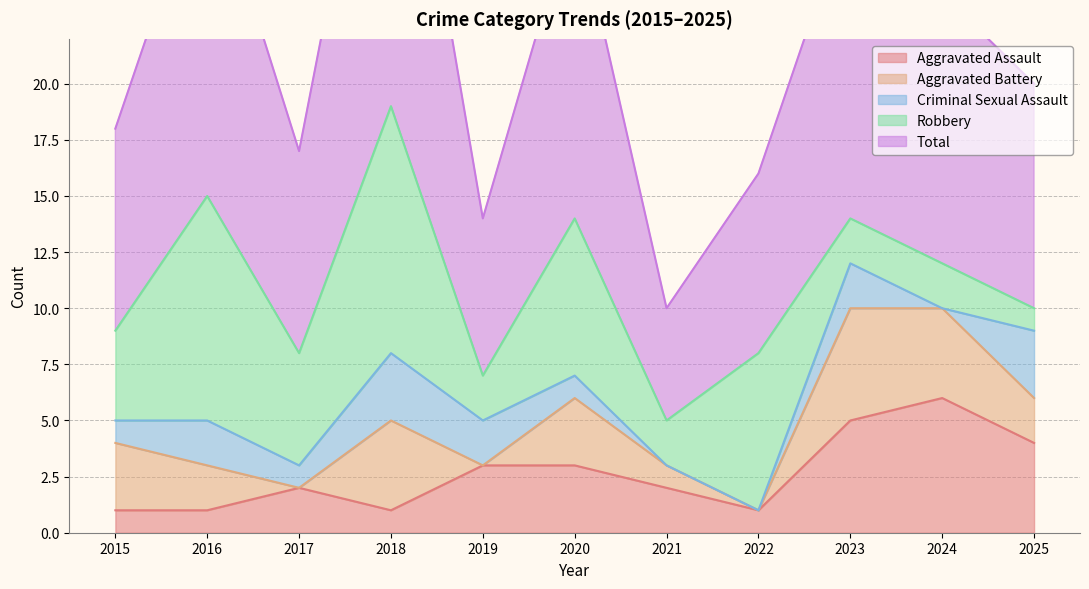

What is the lowest value of the Robbery series?

1